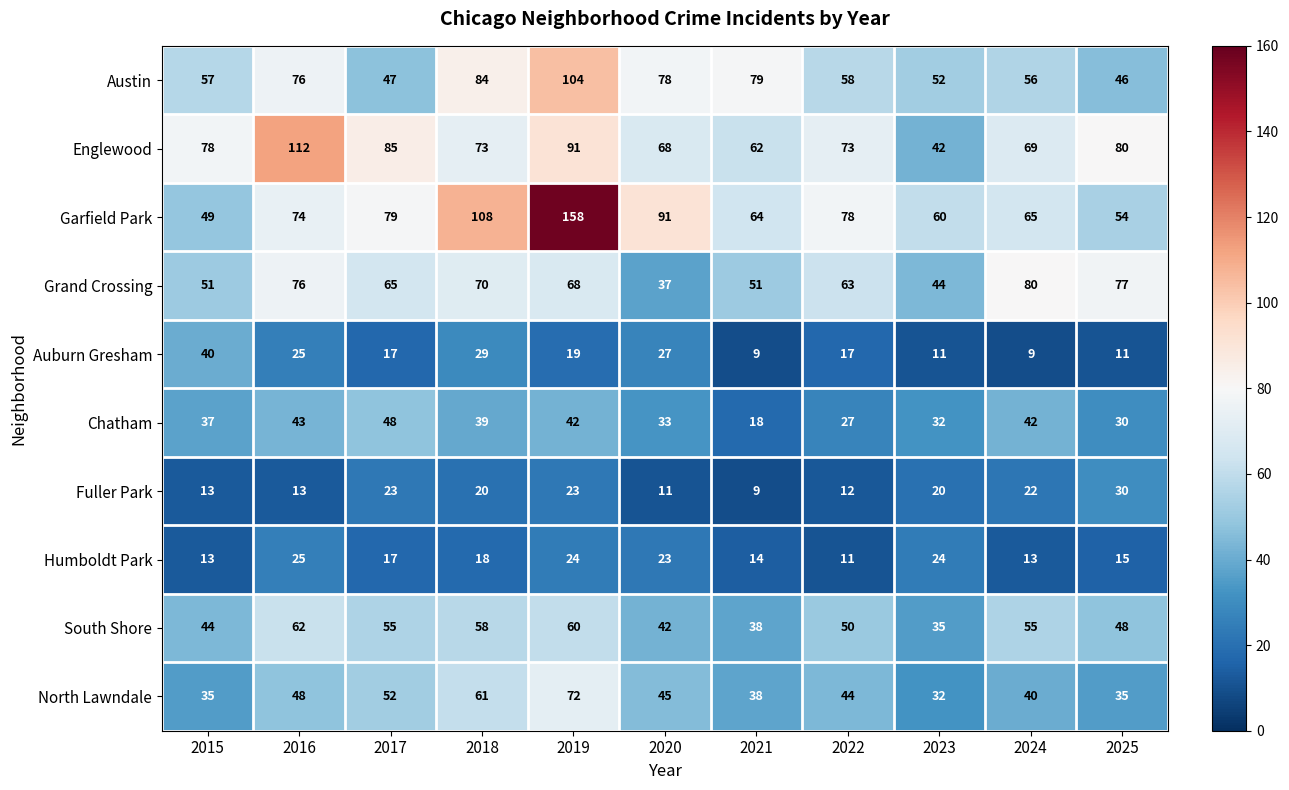

What is the sum of all Chatham values?

391